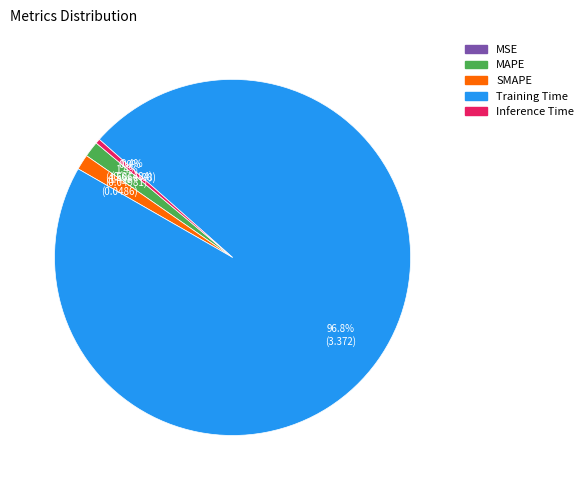

How many slices are in this pie chart?

5